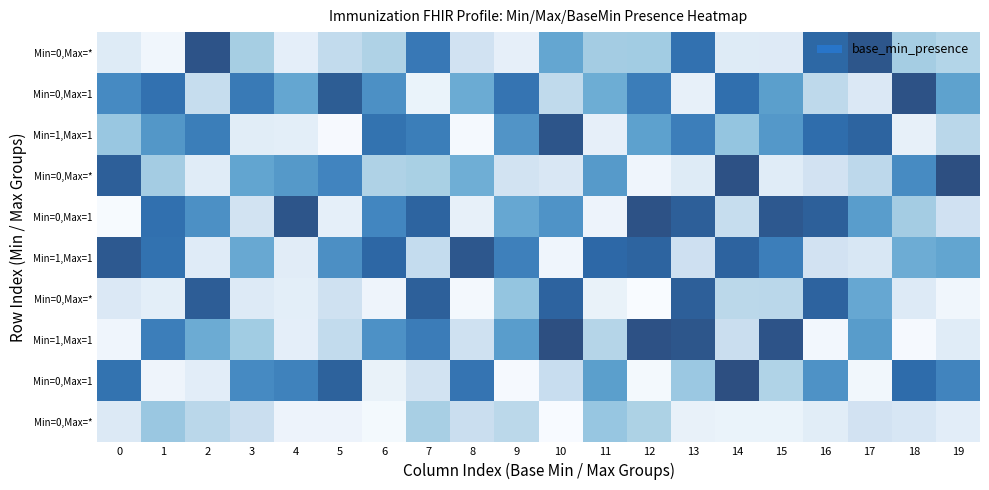

What is the spread (max minus min) of values at 0?

0.9